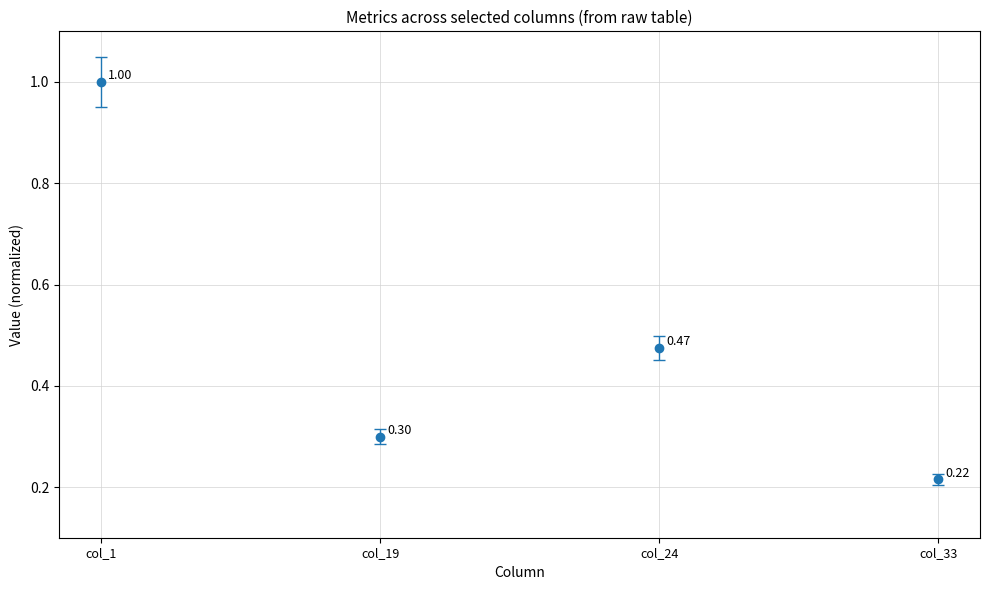

What is the sum of all values?

2.0